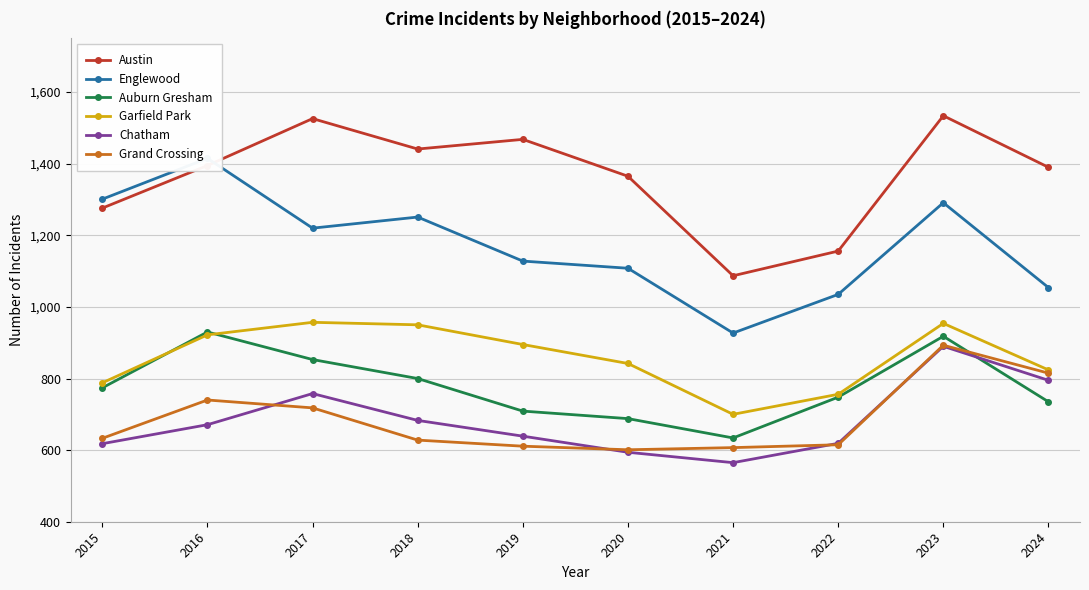

What is the difference between the Englewood values at 2018 and 2024?

197